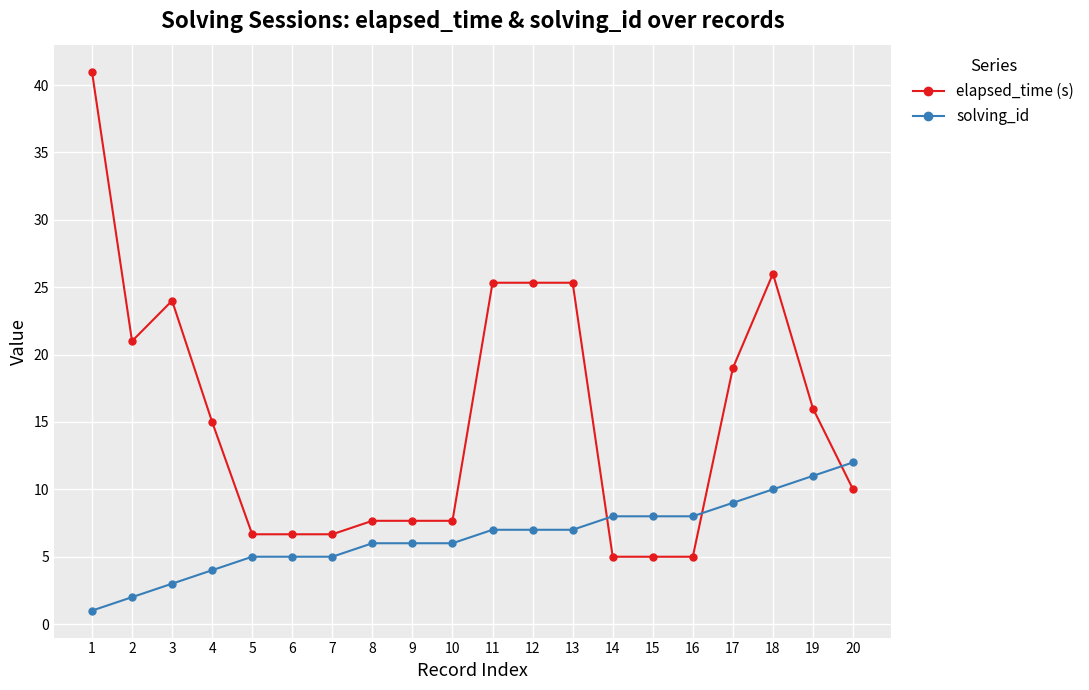

At how many categories does at least one series exceed 11?

11